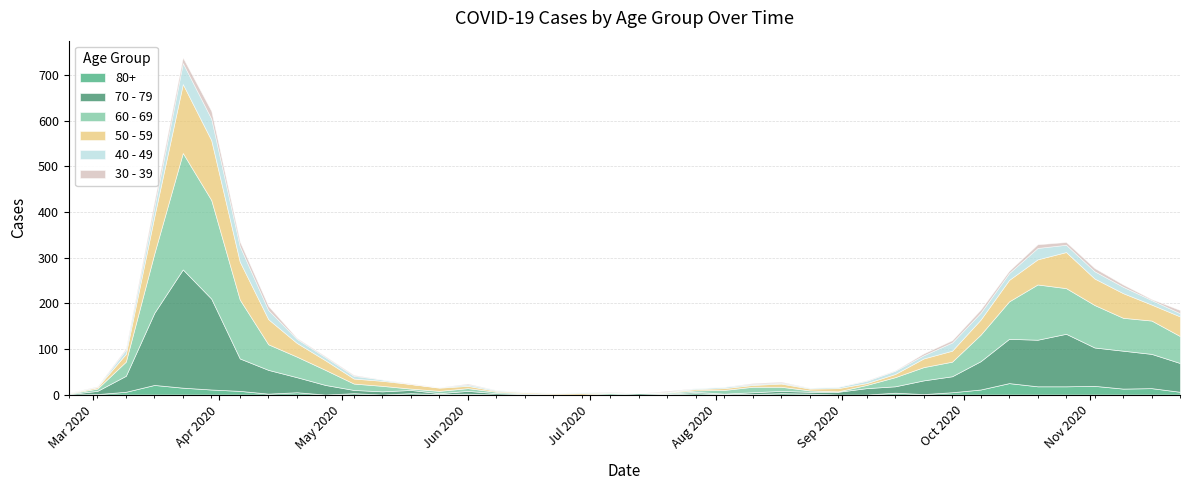

Which series has the largest total across all categories?

60 - 69